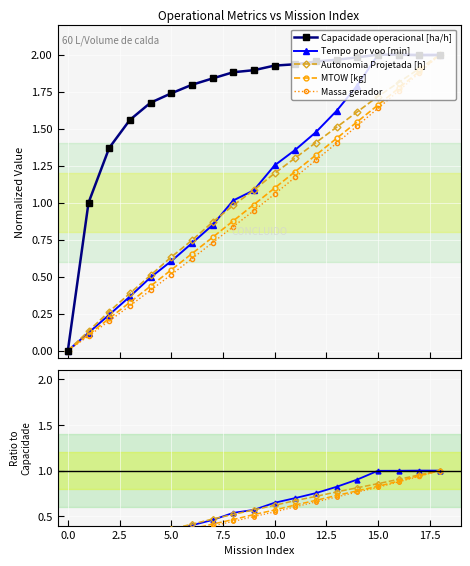

Between 7.5 and 12, which series saw the biggest shift?

Tempo por voo [min]